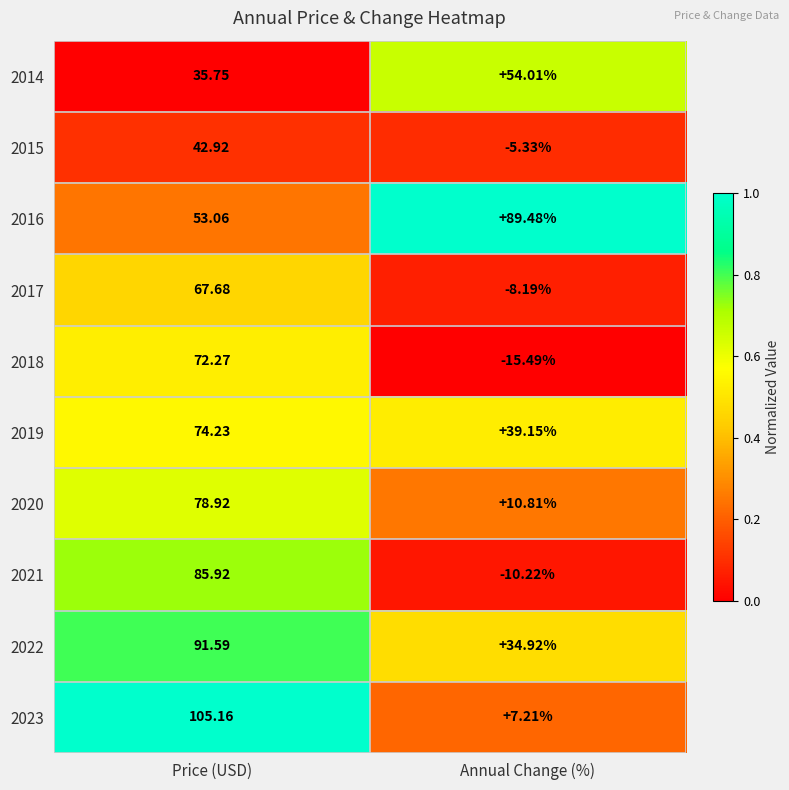

Between Price (USD) and Annual Change (%), which series saw the biggest shift?

2023